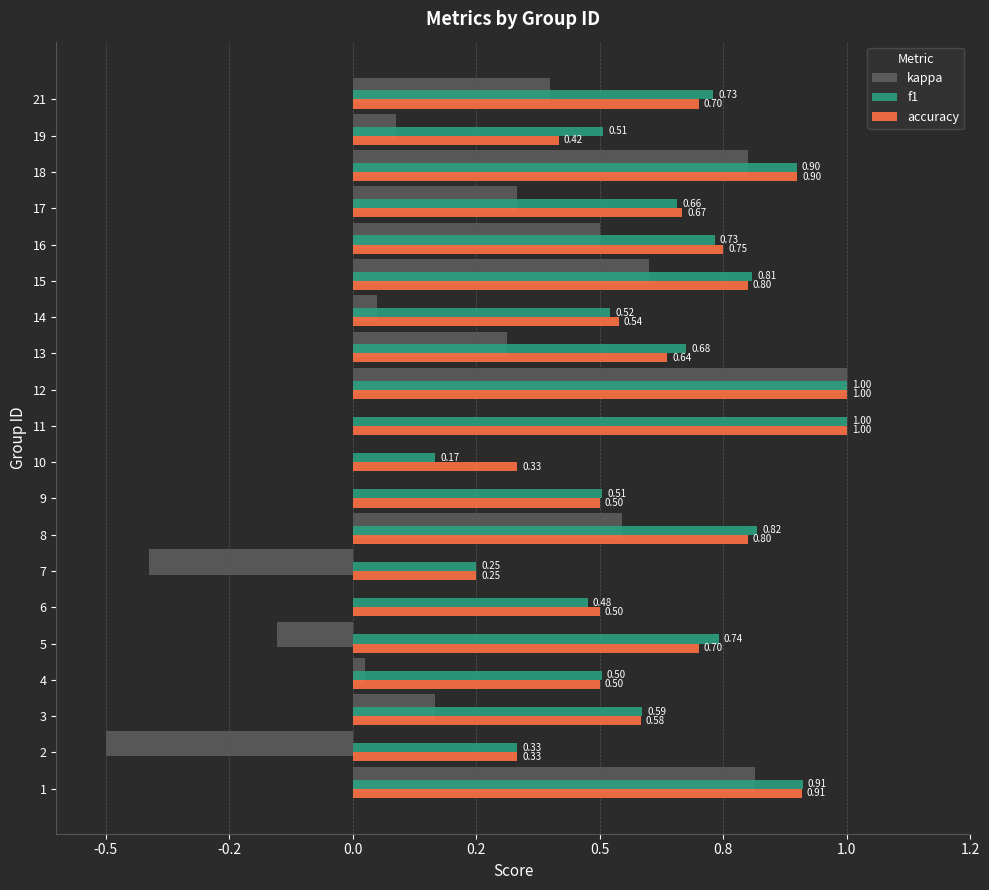

Which has a higher value, 12 or 17?

12